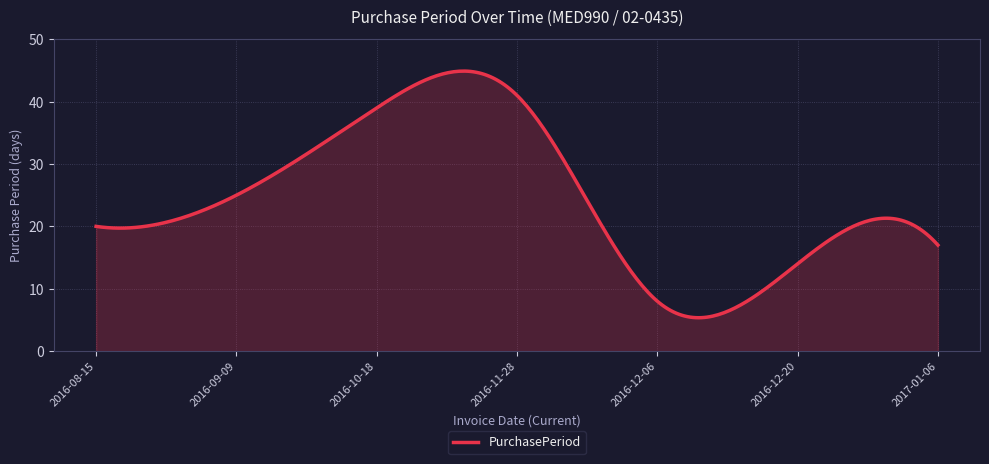

What is the maximum value shown in the chart?

44.9